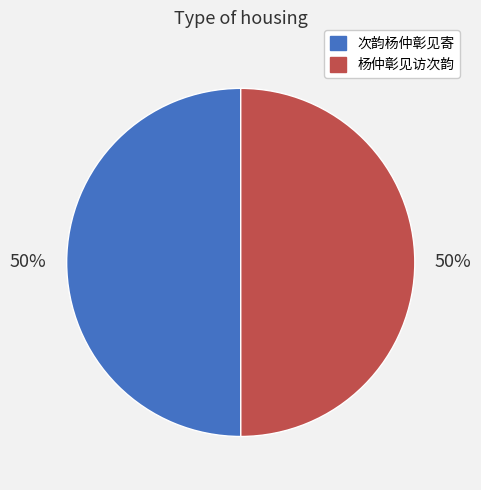

Approximately how many times larger is the value at 次韵杨仲彰见寄 compared to 杨仲彰见访次韵?

1.0